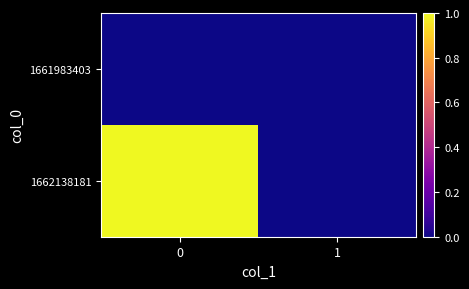

How many categories are shown in the chart?

2